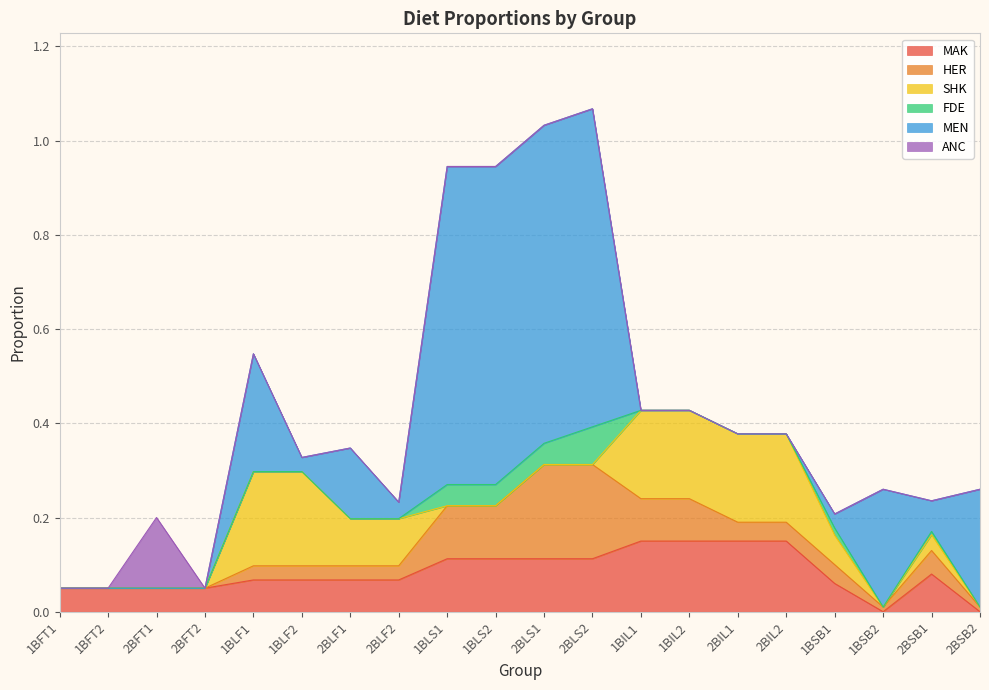

What position from the left is 1BLF1?

5